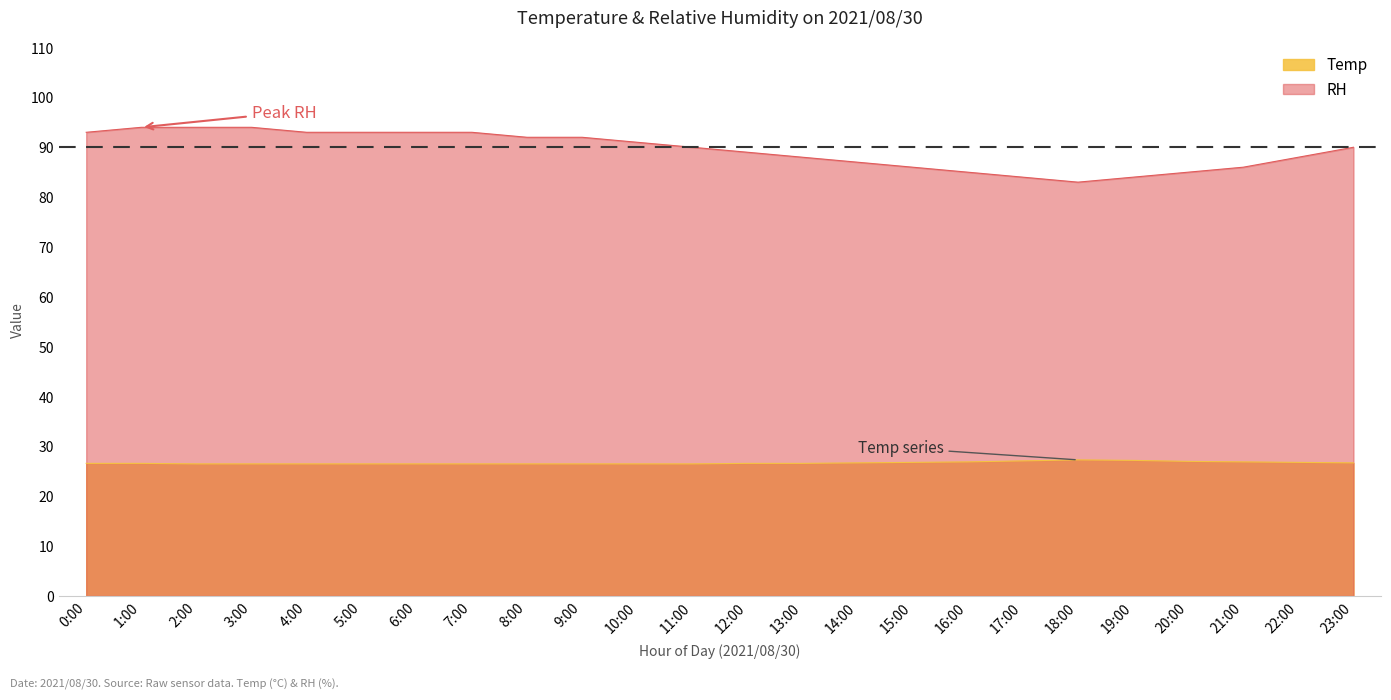

Which category has the lowest value across all series?

2:00